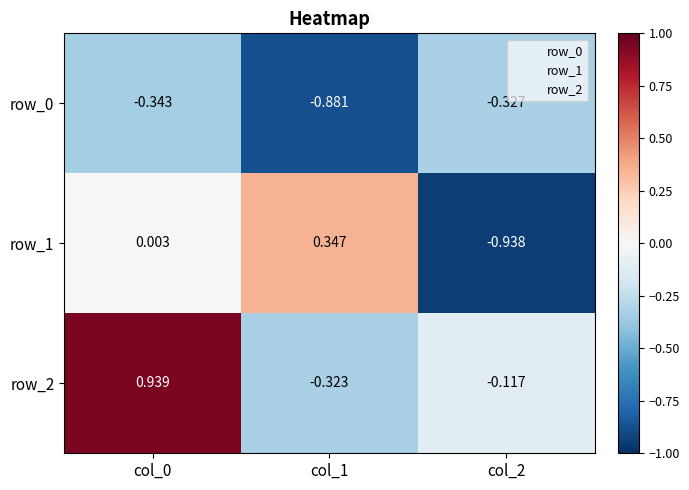

Which category has the highest value in the row_0 series?

col_2